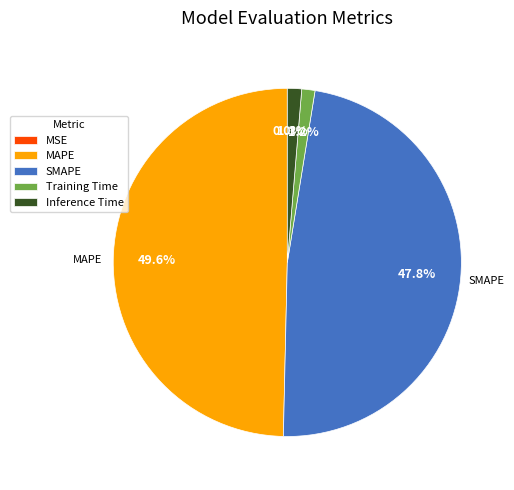

Approximately how many times larger is the value at SMAPE compared to MAPE?

1.0